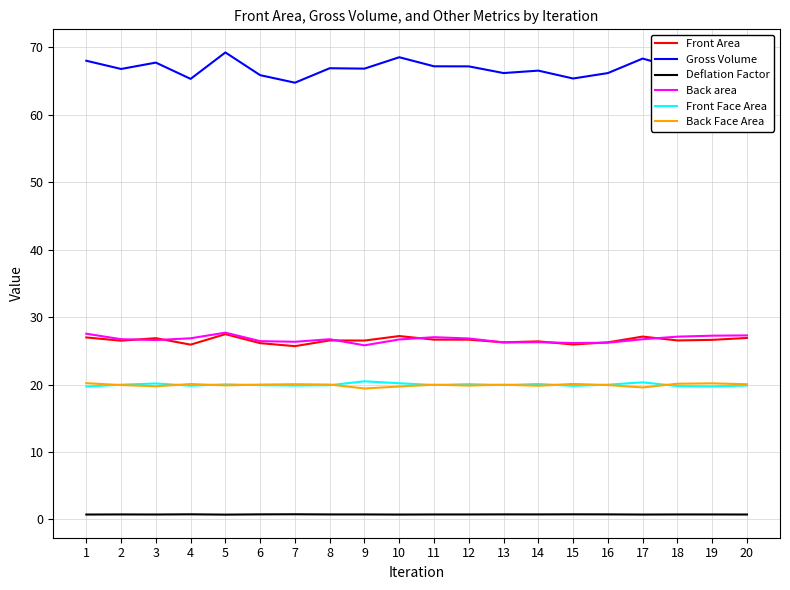

What is the spread (max minus min) of values at 8?

66.1